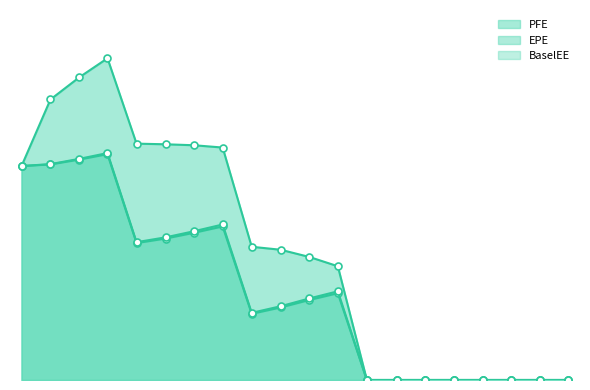

What is the difference between the PFE values at 0.251366 and 1.9986?

107639.7